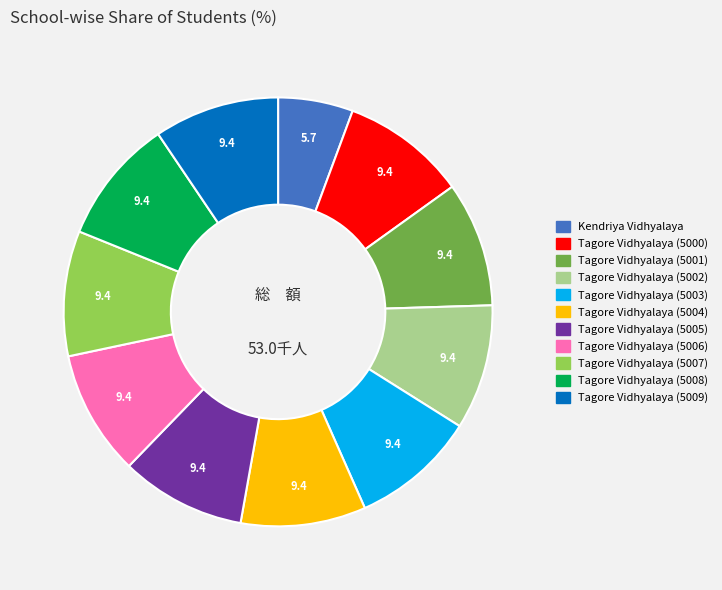

Is there a majority slice in this chart?

No